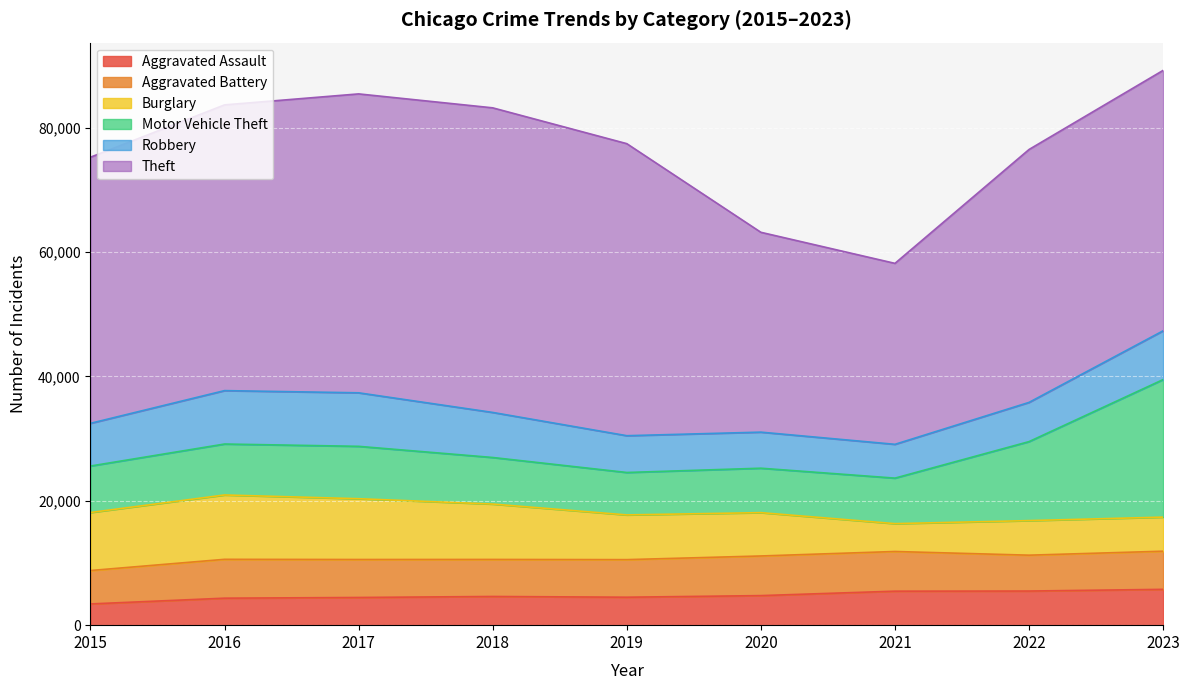

What is the average value of the Theft series?

41827